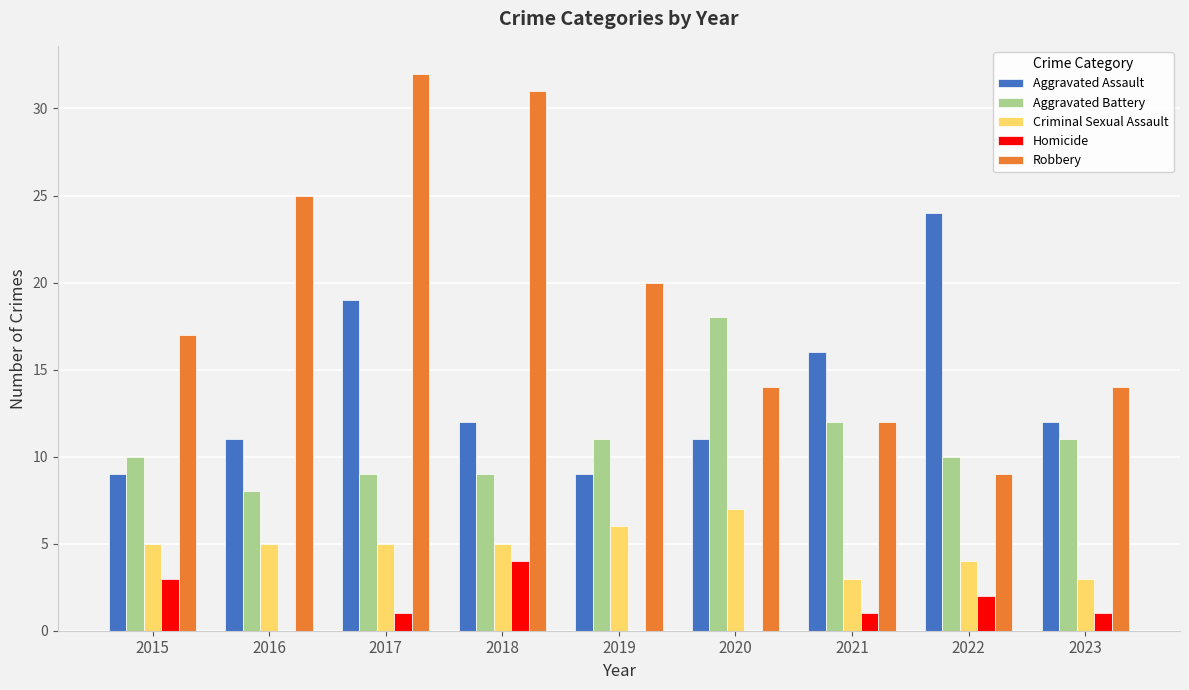

Which series has the largest range (max minus min)?

Robbery